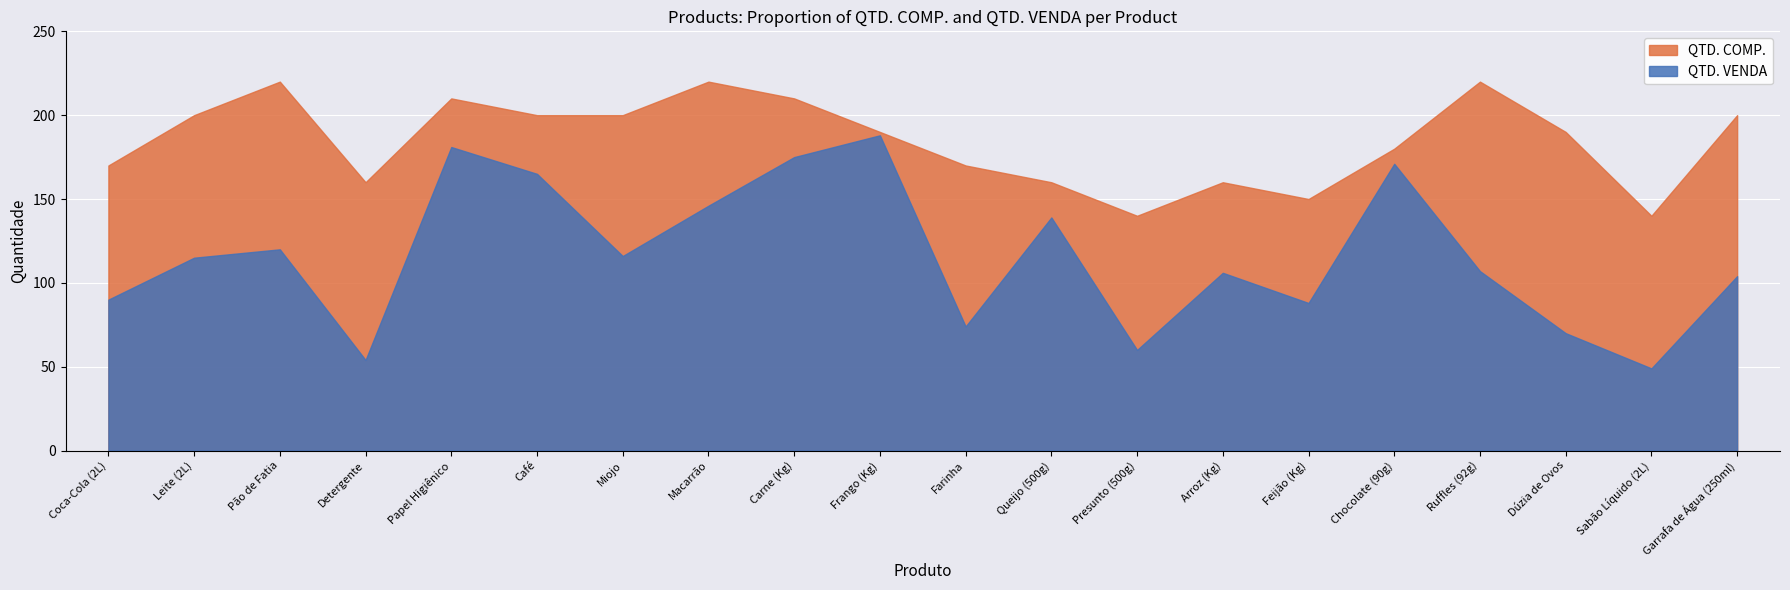

Which category has the highest value in the QTD. VENDA series?

Frango (Kg)